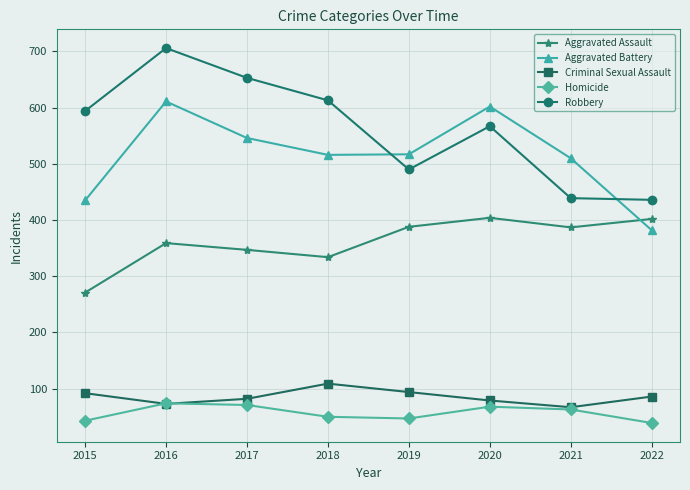

What is the value of the Aggravated Assault point at the 6th from the left?

404